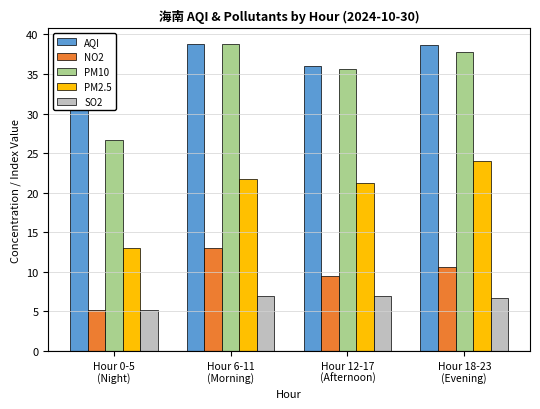

What is the difference between the highest and lowest values at Hour 0-5
(Night)?

27.7